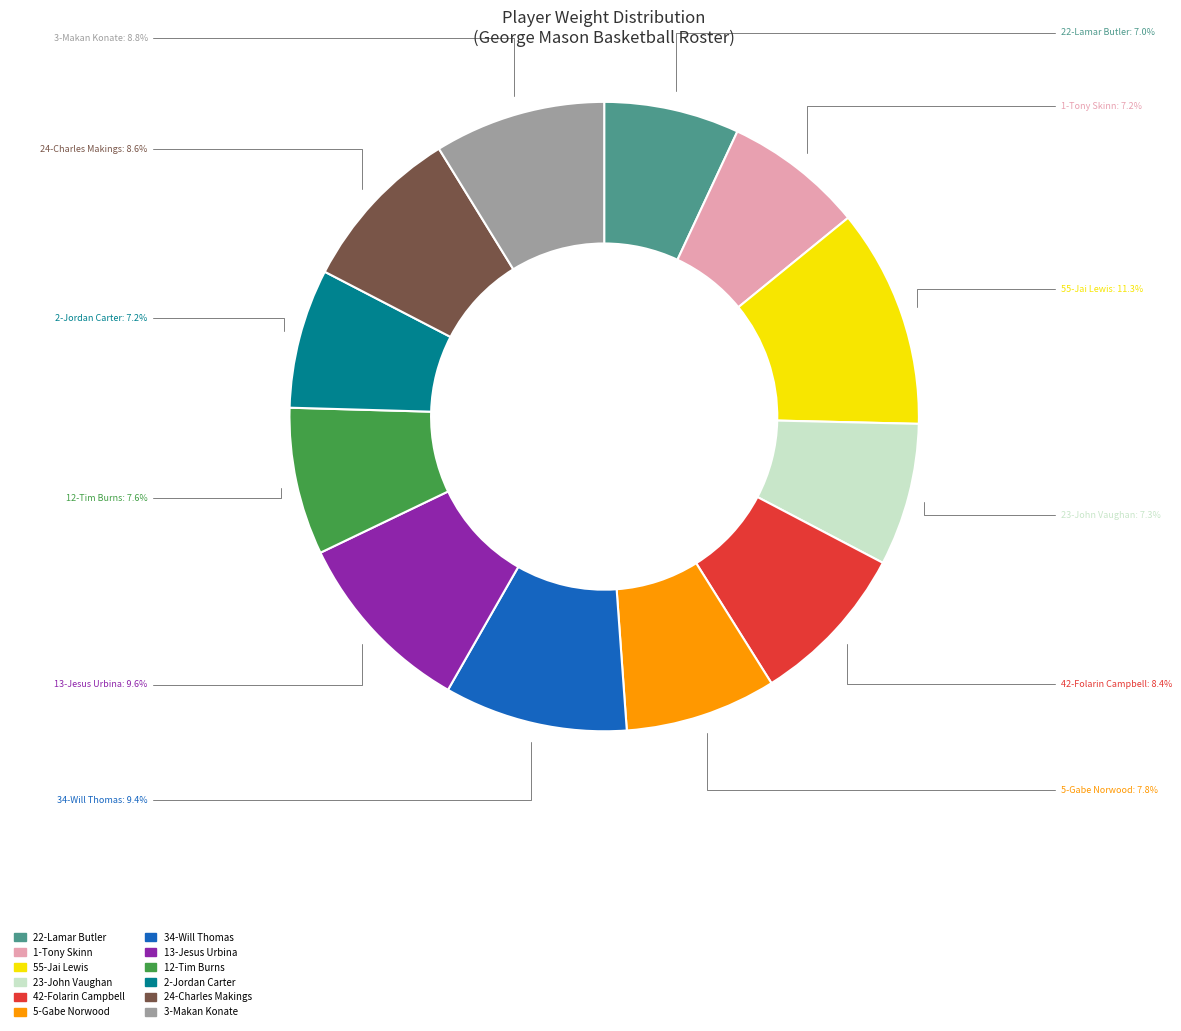

Combined, what portion of the pie is 12-Tim Burns and 24-Charles Makings?

16.2%